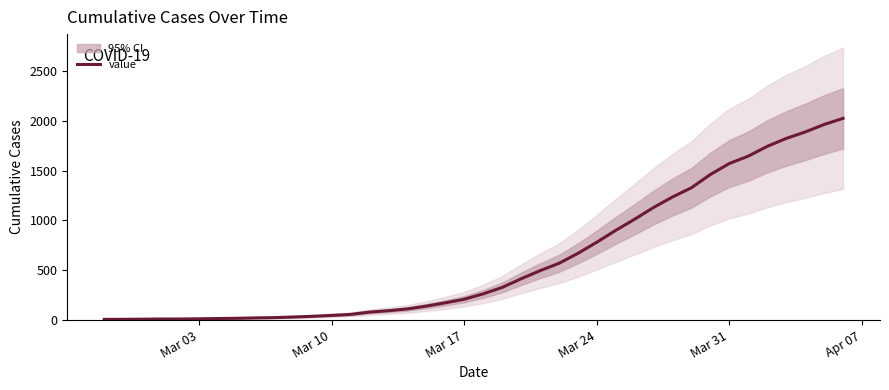

What is the sum of all values?

24359